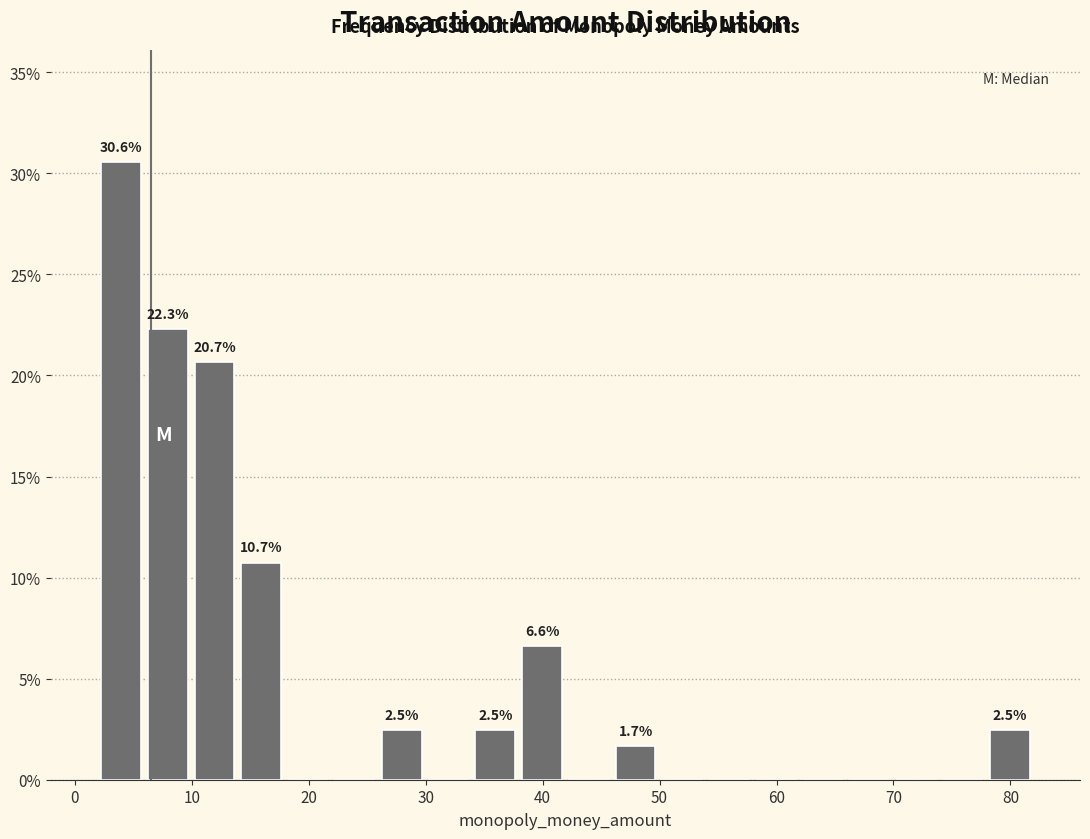

Over which range of the x-axis is the bar tallest?

2 to 6